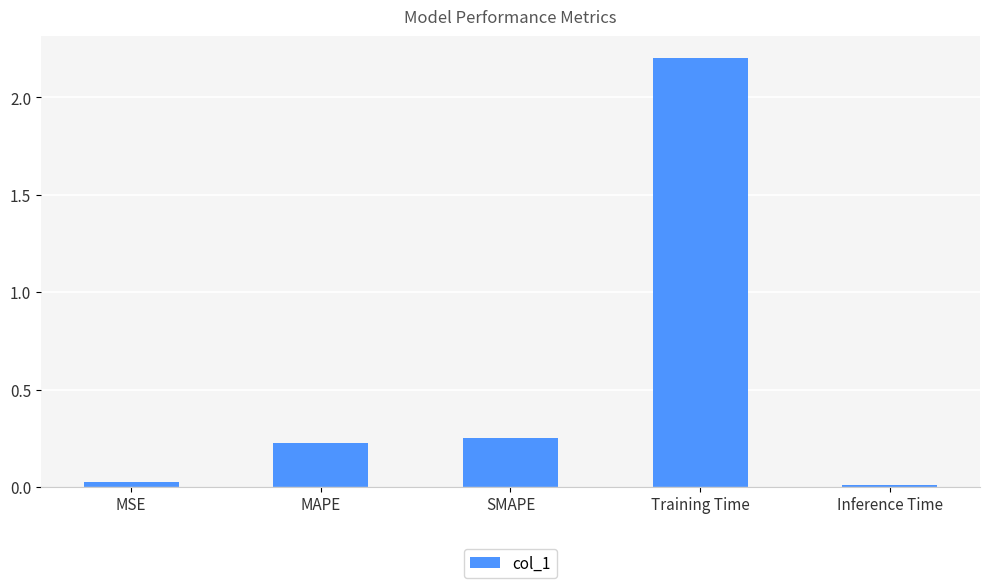

What position from the right is Training Time?

2